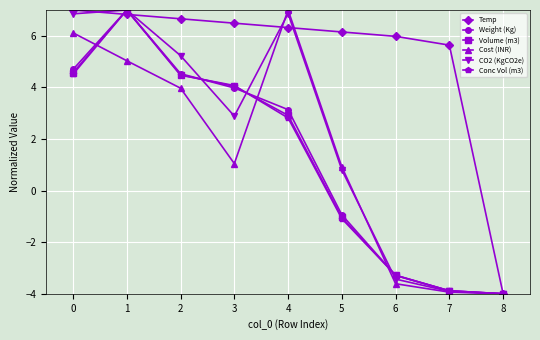

What is the difference between the maximum and second lowest values in the Conc Vol (m3) series?

10.9